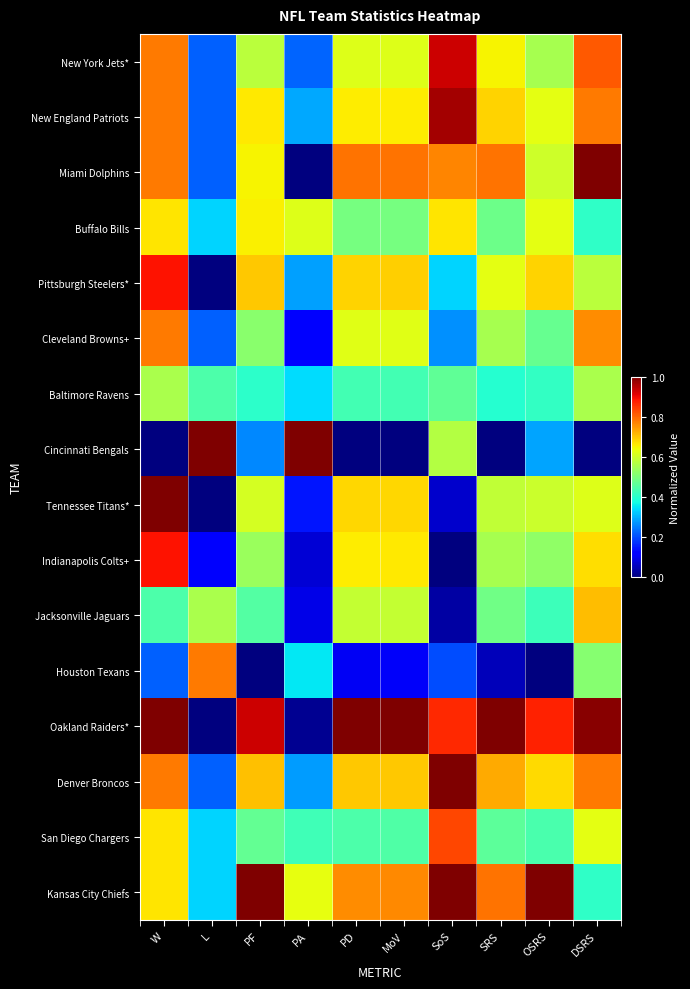

Rank the series by their maximum value, from highest to lowest.

Miami Dolphins, Cincinnati Bengals, Tennessee Titans*, Oakland Raiders*, Denver Broncos, Kansas City Chiefs, New England Patriots, New York Jets*, Pittsburgh Steelers*, Indianapolis Colts+, San Diego Chargers, Cleveland Browns+, Houston Texans, Jacksonville Jaguars, Buffalo Bills, Baltimore Ravens